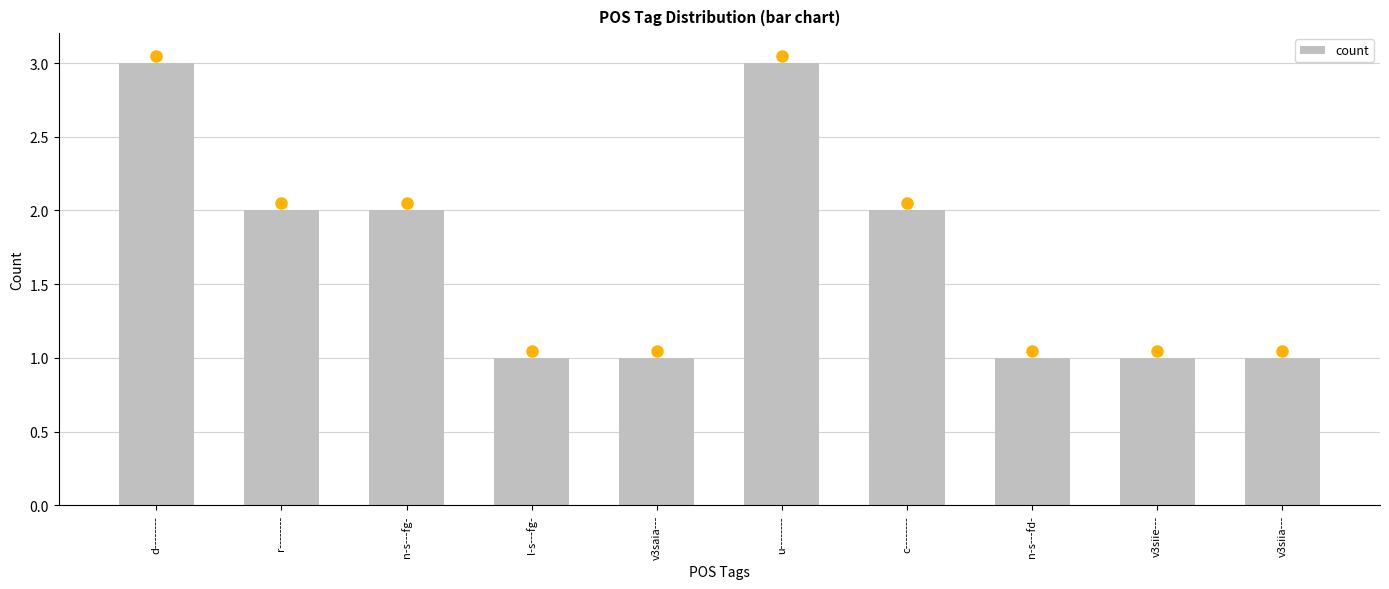

What is the label of the 10th bar from the left?

v3siia---